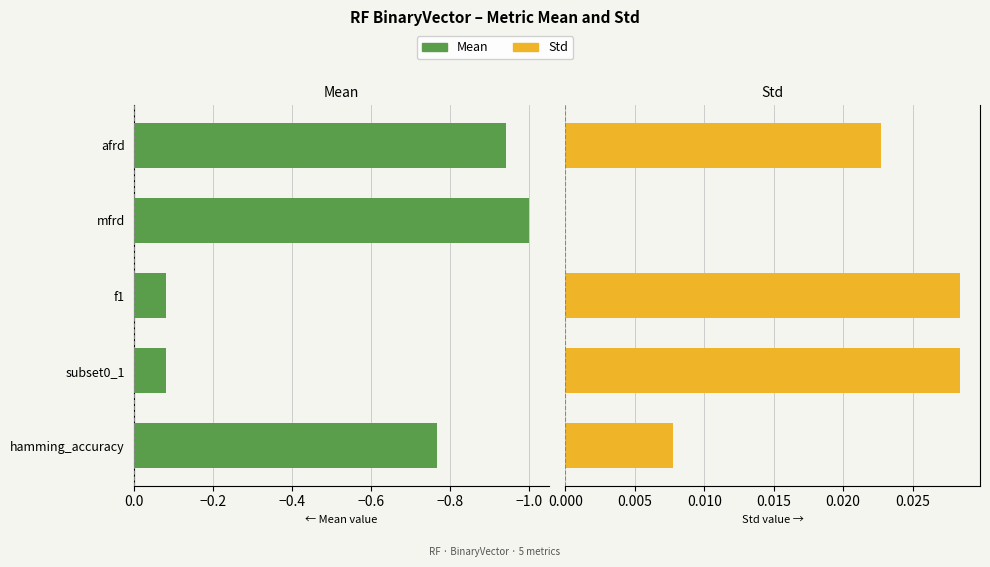

How many categories are shown in the chart?

5